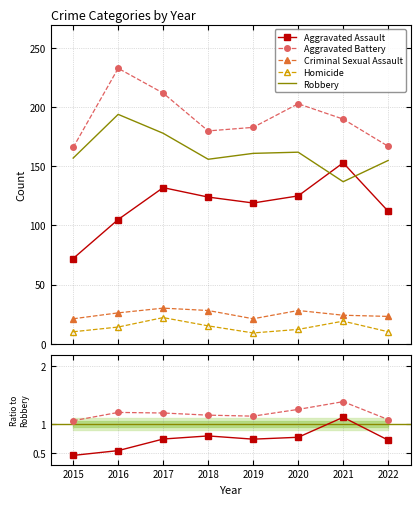

At which category does Aggravated Assault reach its first local valley?

2019